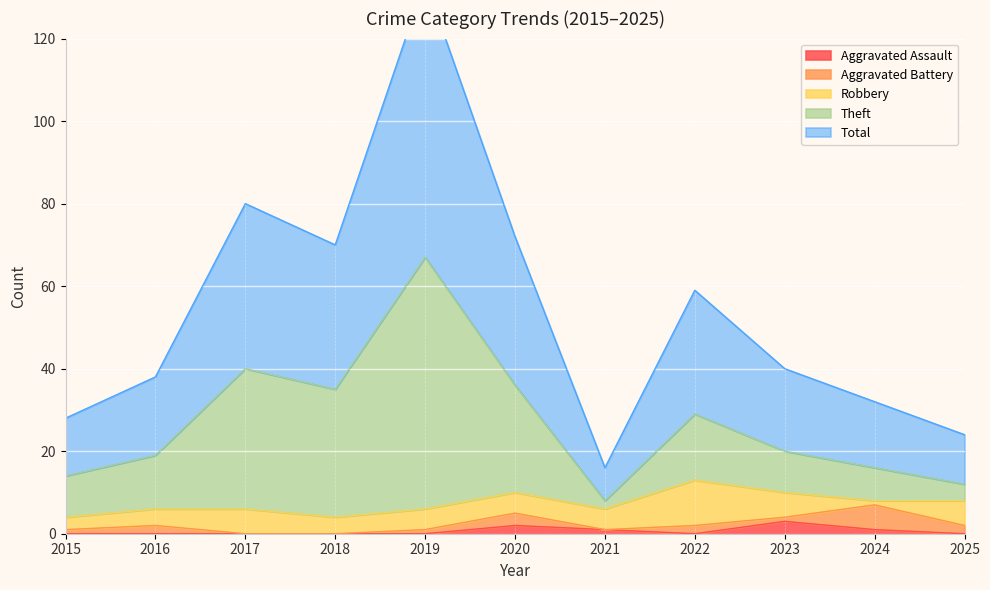

Which series has the largest range (max minus min)?

Total